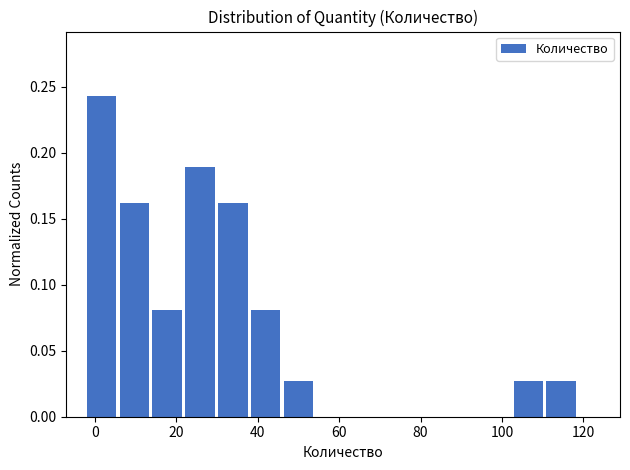

Which range on the x-axis has the tallest bar?

-2 to 6